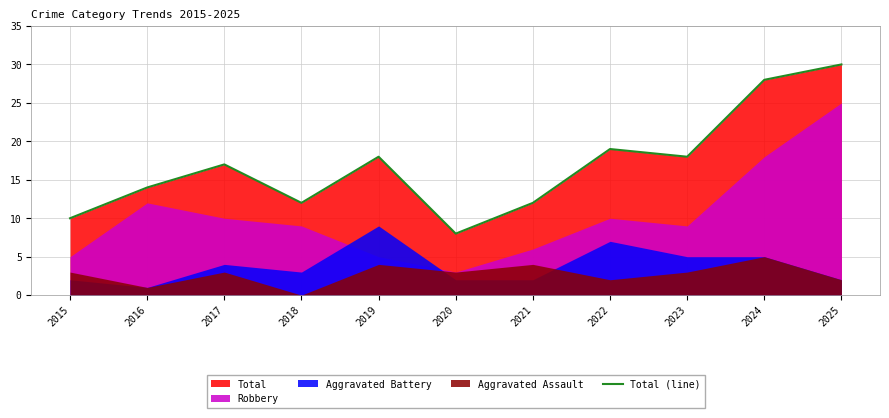

Reading left to right, list all the values displayed in this chart.

2015=10	2016=14	2017=17	2018=12	2019=18	2020=8	2021=12	2022=19	2023=18	2024=28	2025=30